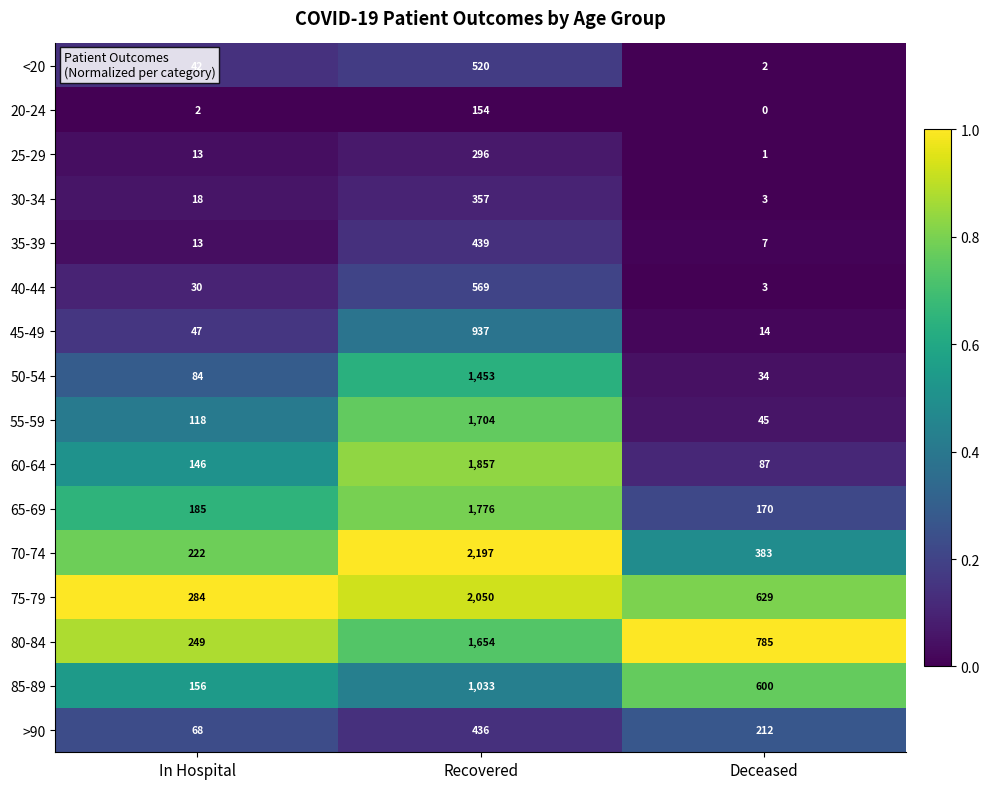

At which label does 75-79 reach its peak?

Recovered